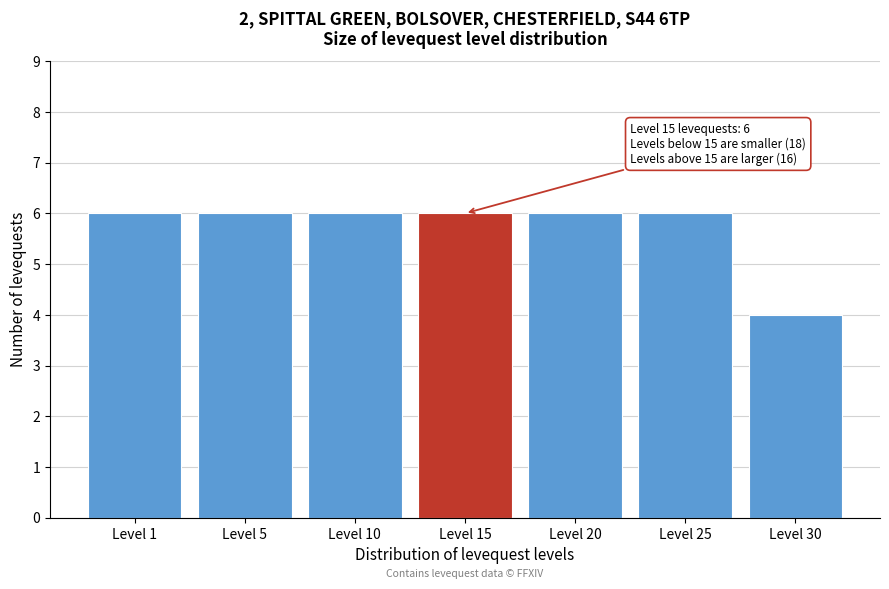

Reading right to left, transcribe all the data shown in this chart.

4	6	6	6	6	6	6